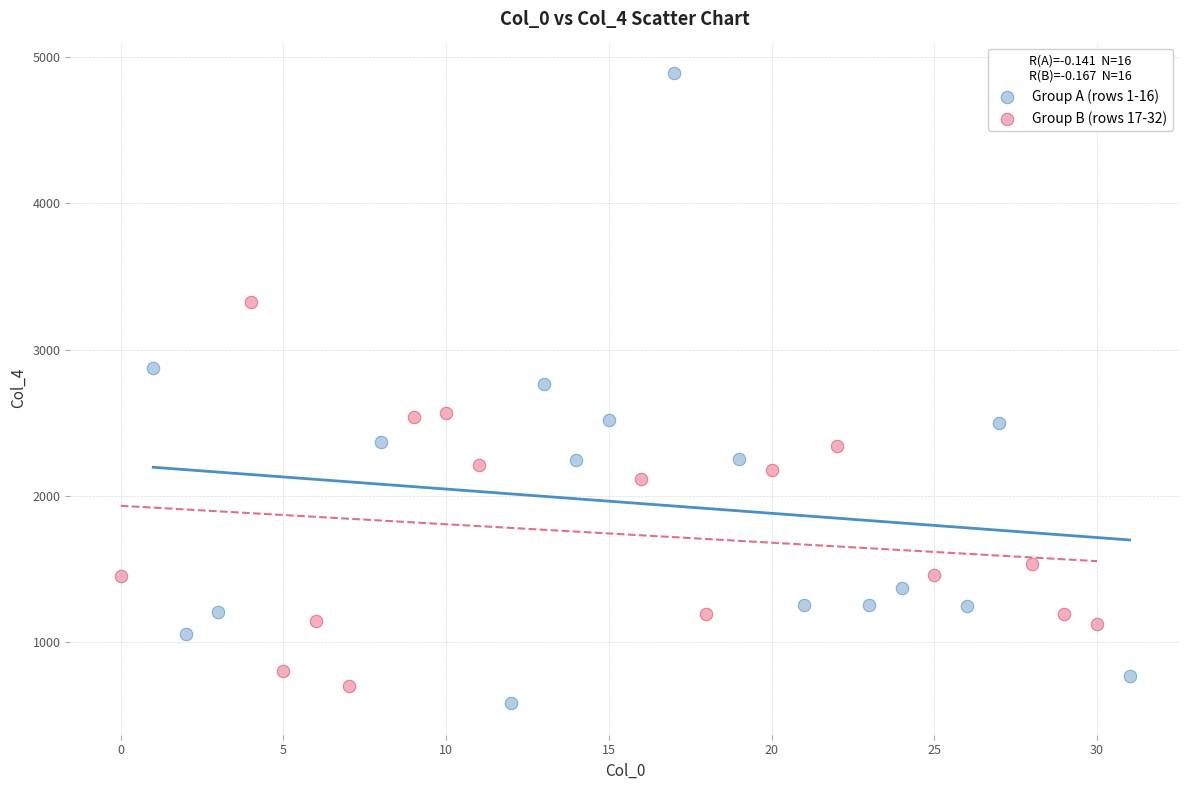

Which series reaches the maximum Y coordinate?

Group A (rows 1-16)